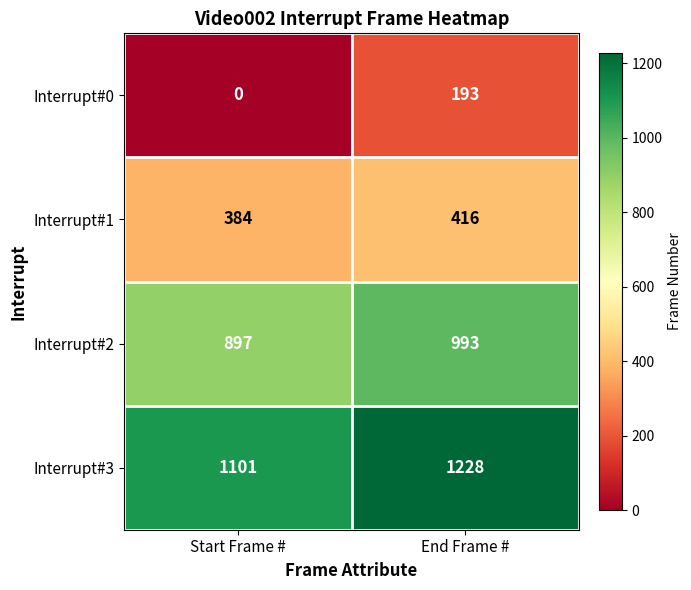

What is the total value across all series at Start Frame #?

2382